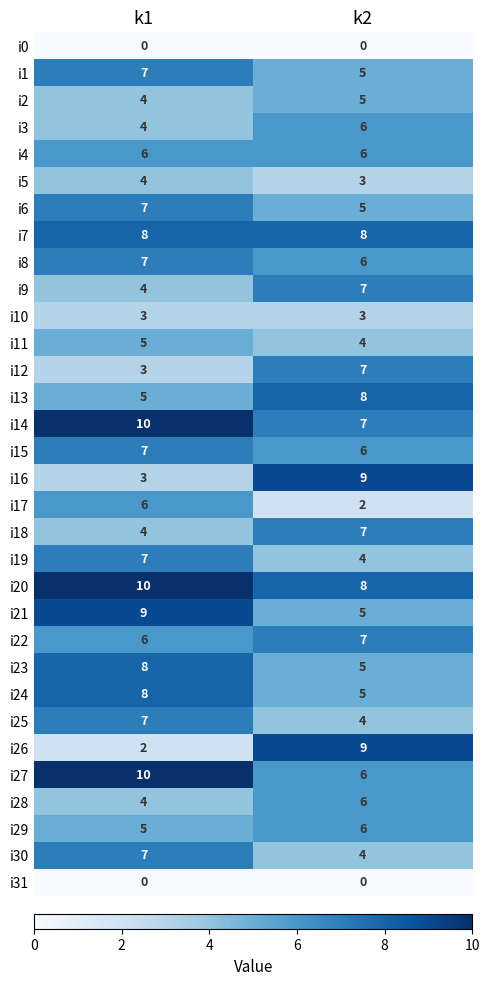

Which series has the largest total across all categories?

i20